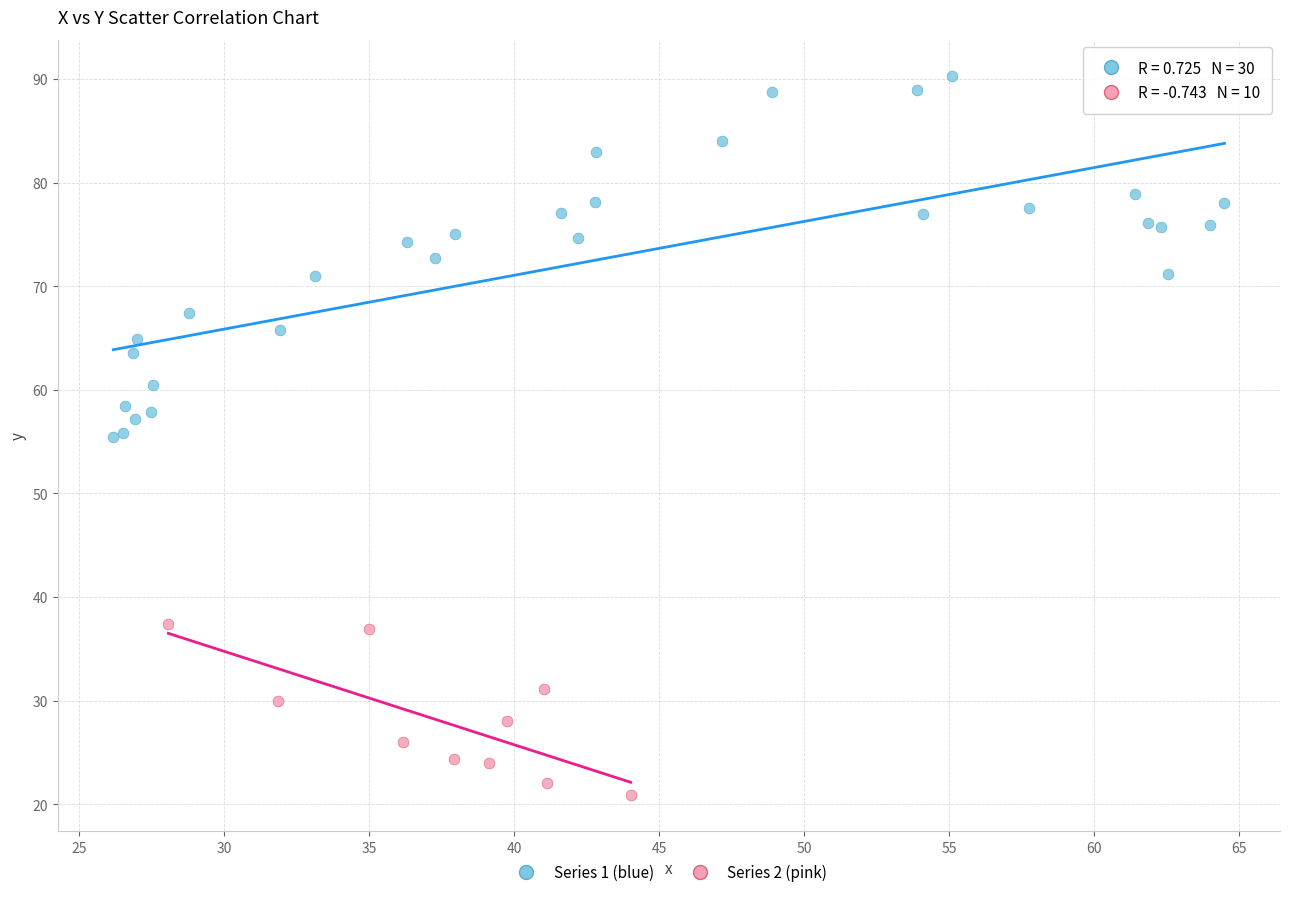

What are all the series names shown in the legend?

Series 1 (blue), Series 2 (pink)